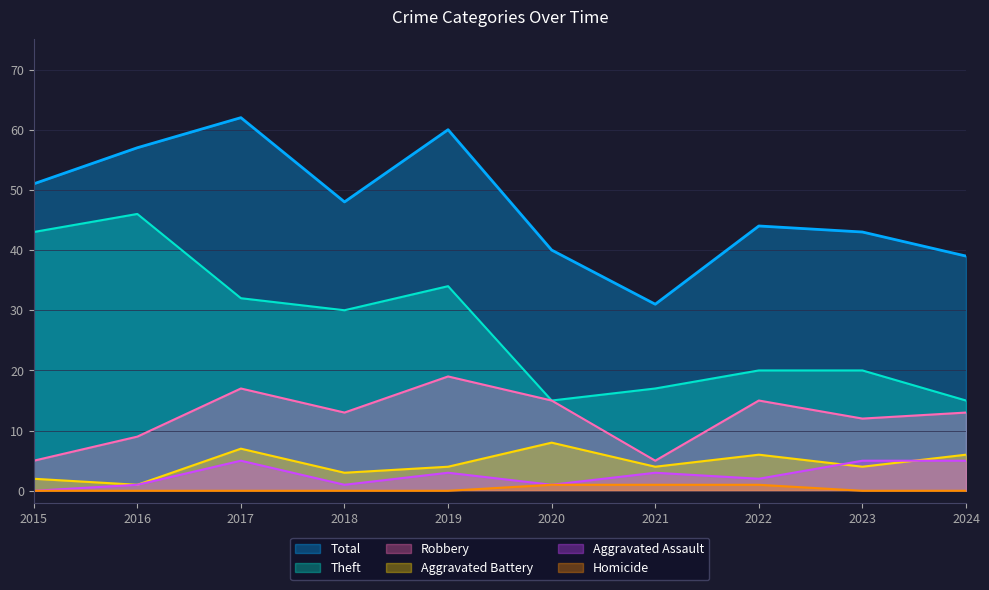

Reading left to right, list all the values displayed in this chart.

Robbery: 5	9	17	13	19	15	5	15	12	13
Theft: 43	46	32	30	34	15	17	20	20	15
Aggravated Battery: 2	1	7	3	4	8	4	6	4	6
Aggravated Assault: 0	1	5	1	3	1	3	2	5	5
Total: 51	57	62	48	60	40	31	44	43	39
Homicide: 0	0	0	0	0	1	1	1	0	0